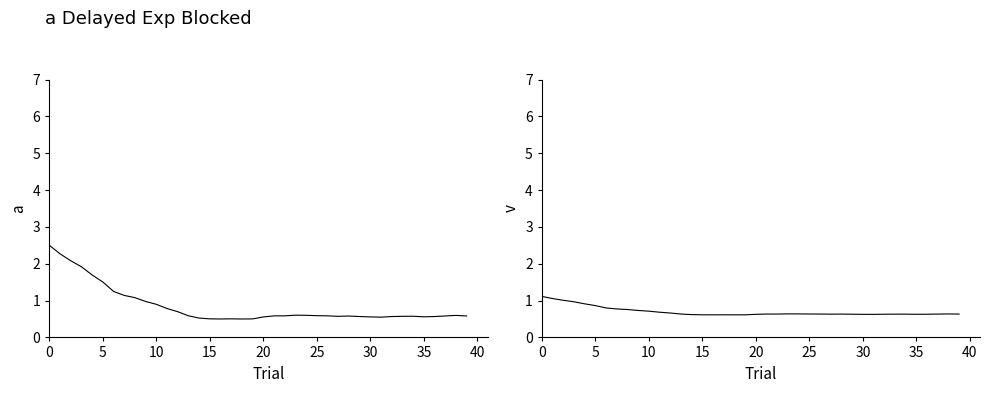

Which series has the widest spread of values?

pressure